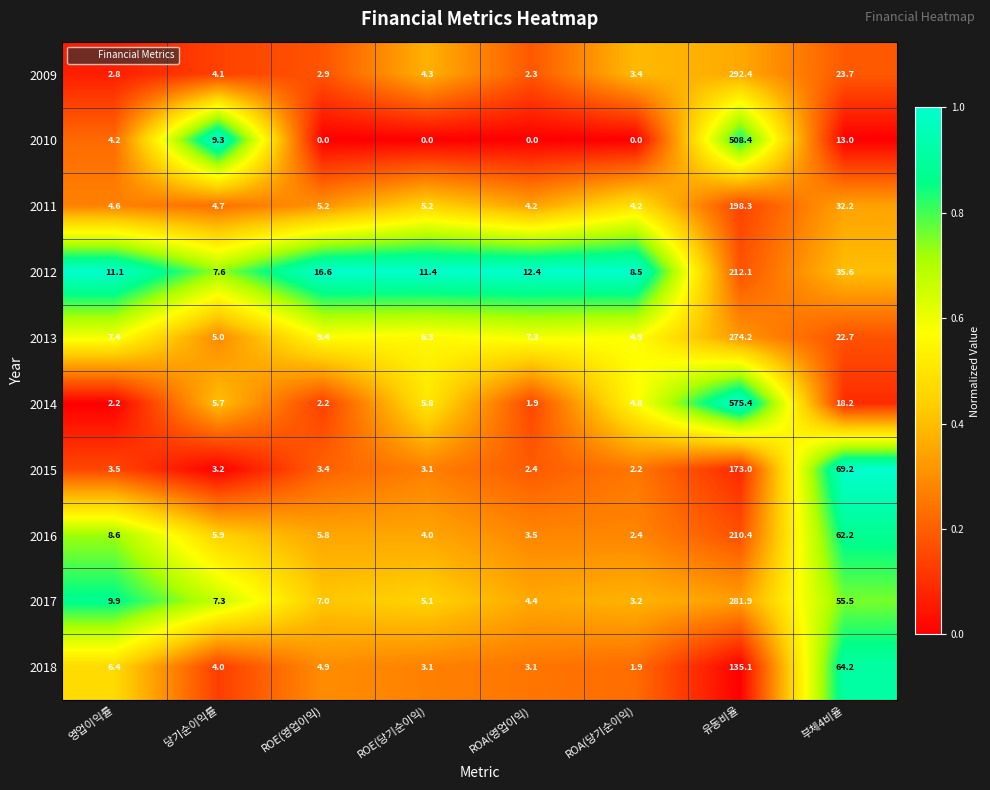

How many categories are shown in the chart?

8